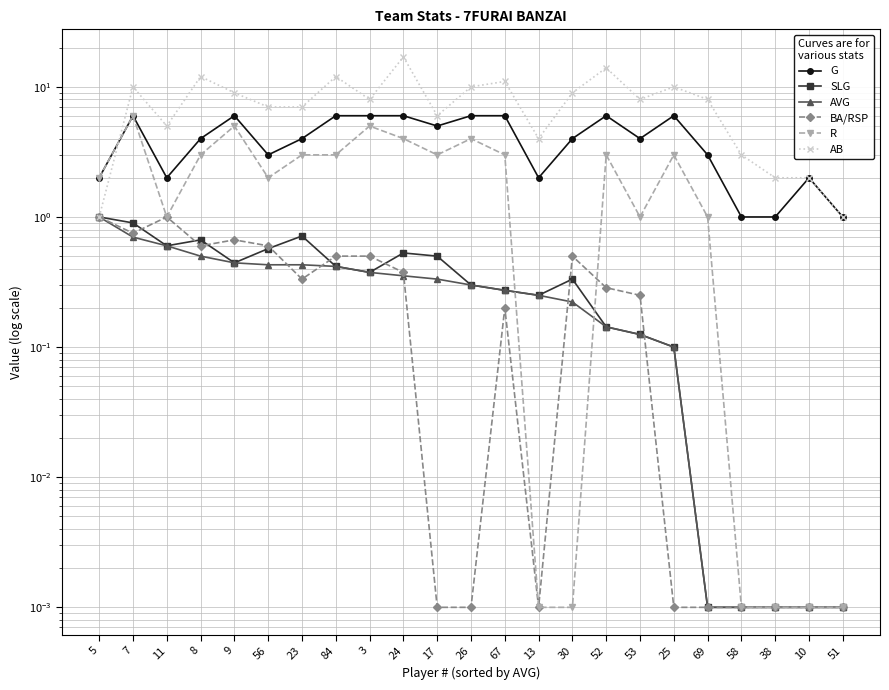

What is the difference between the maximum and second lowest values in the R series?

6.0